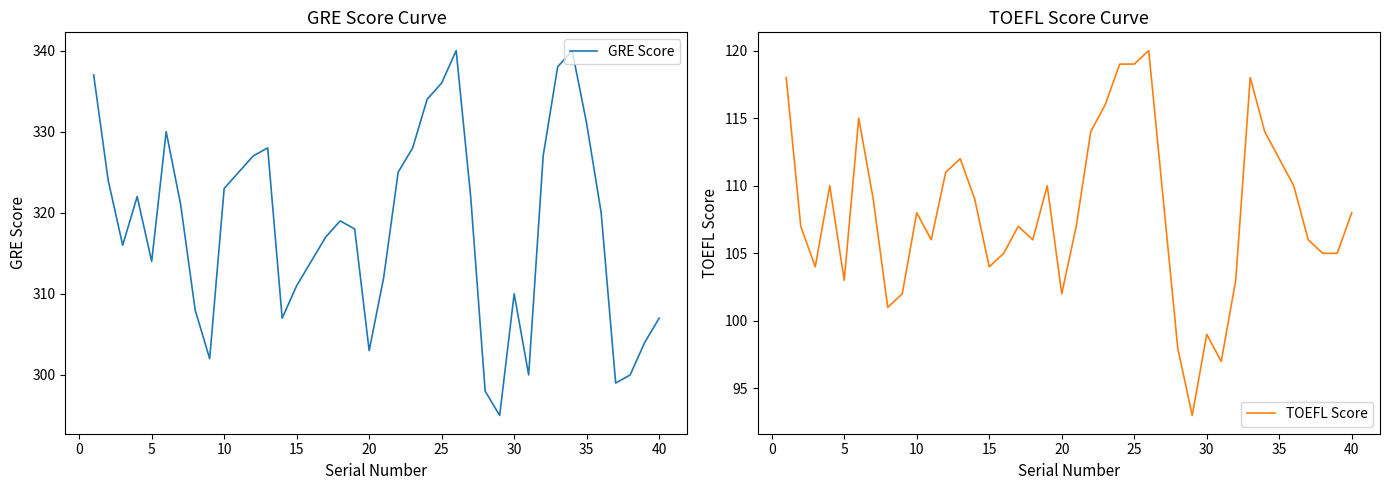

Rank the series by their average value, from highest to lowest.

GRE Score, TOEFL Score